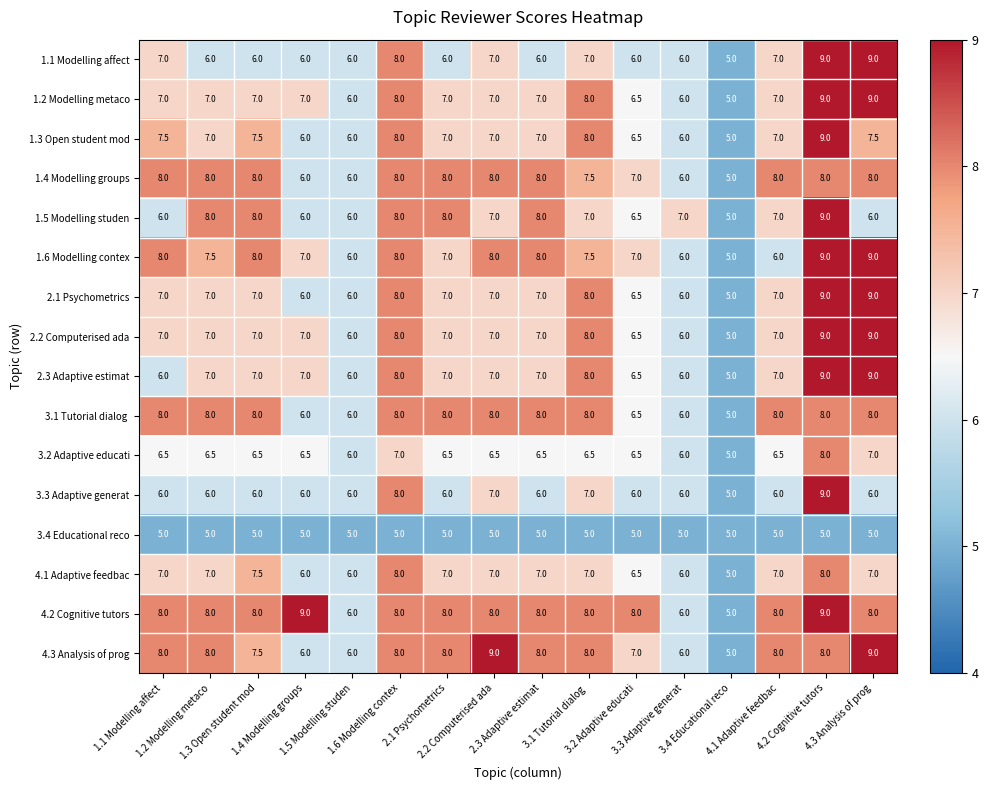

What is the maximum value shown in the chart?

9.0